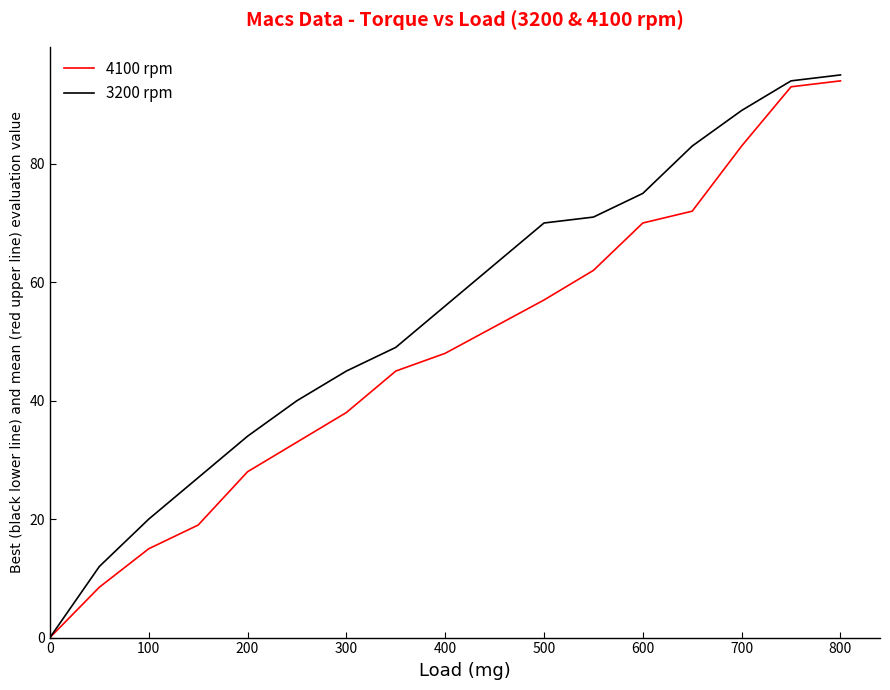

List the series in order of their overall mean, highest first.

3200 rpm, 4100 rpm